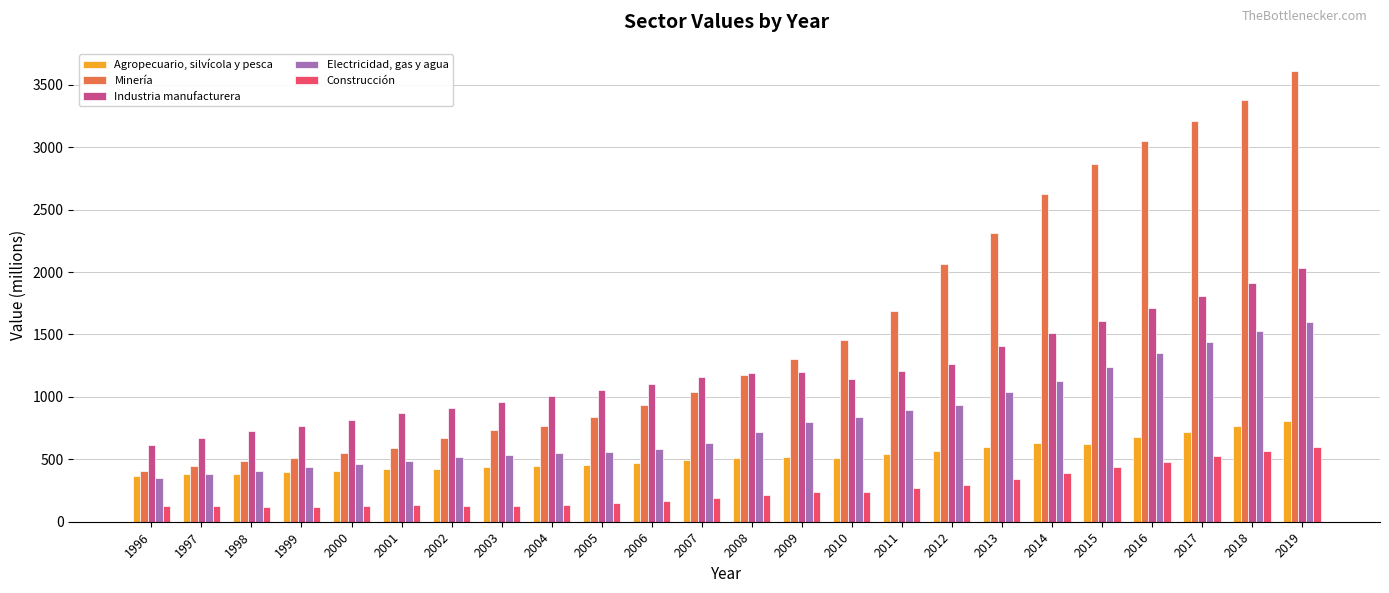

At which category is the sum across all series the highest?

2019